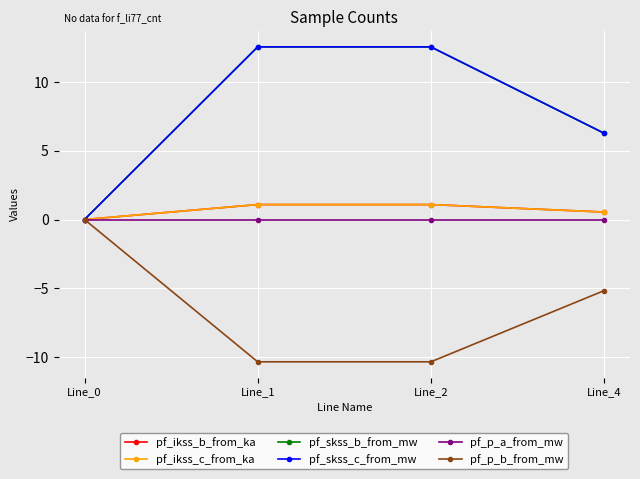

True or false: pf_skss_b_from_mw has a value of 16.4 at Line_1.

False